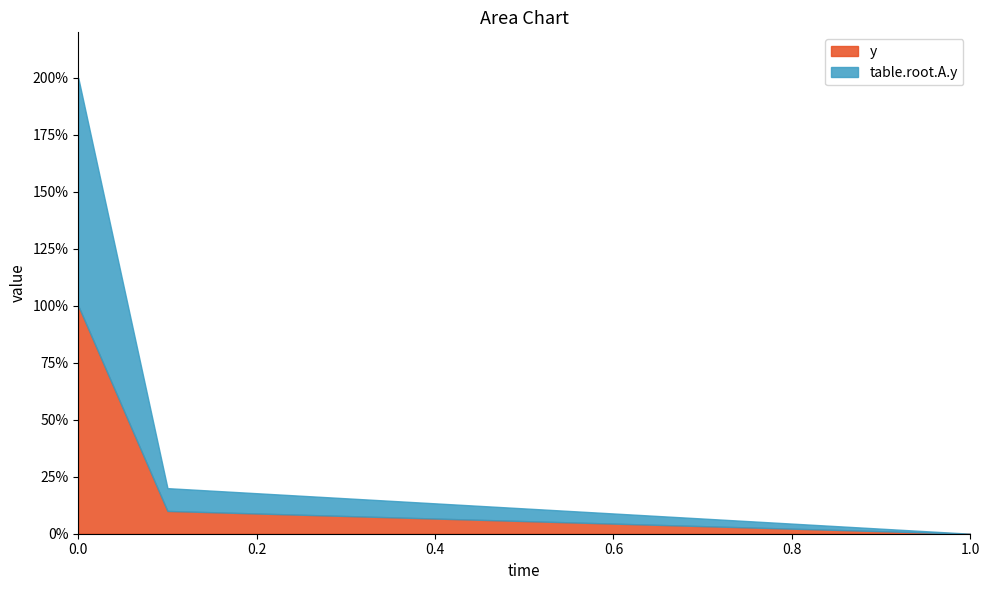

What is the label of the 1st point from the right?

1